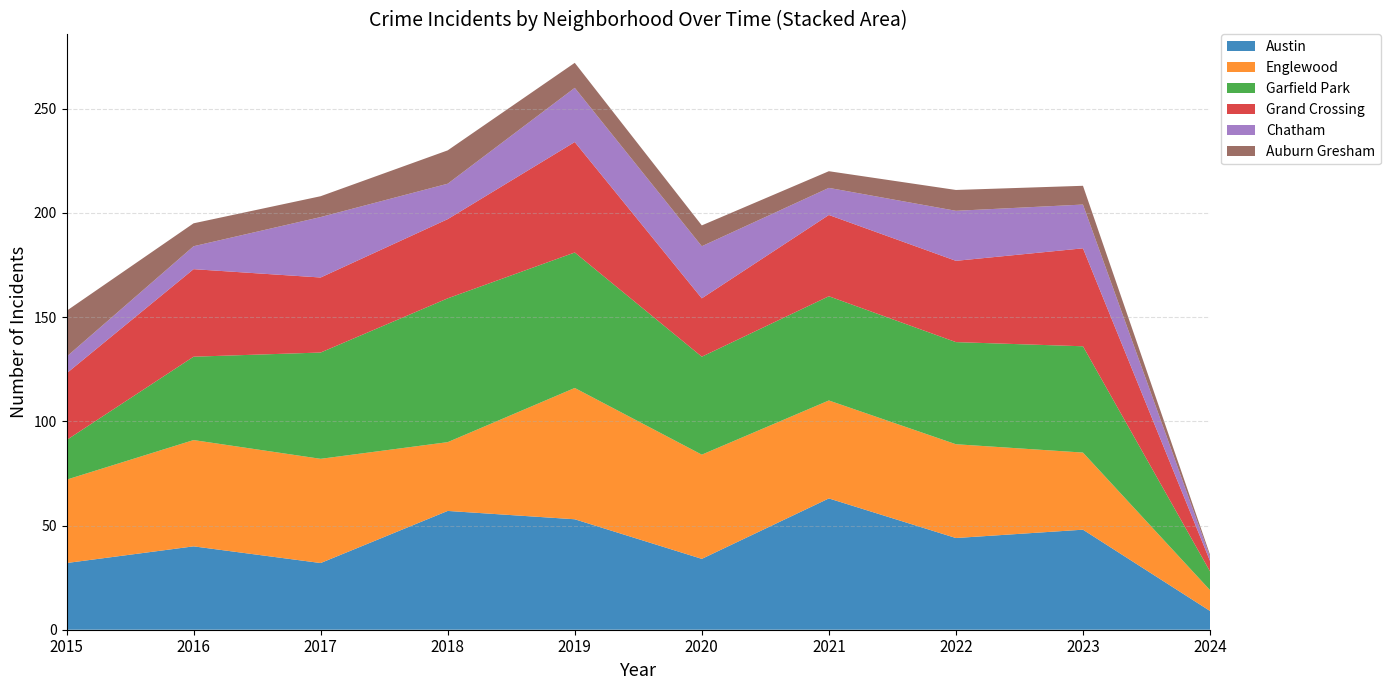

Reading left to right, what are all the values shown in this chart?

Austin: 32	40	32	57	53	34	63	44	48	9
Englewood: 40	51	50	33	63	50	47	45	37	10
Garfield Park: 19	40	51	69	65	47	50	49	51	9
Grand Crossing: 32	42	36	38	53	28	39	39	47	5
Chatham: 8	11	29	17	26	25	13	24	21	2
Auburn Gresham: 22	11	10	16	12	10	8	10	9	1